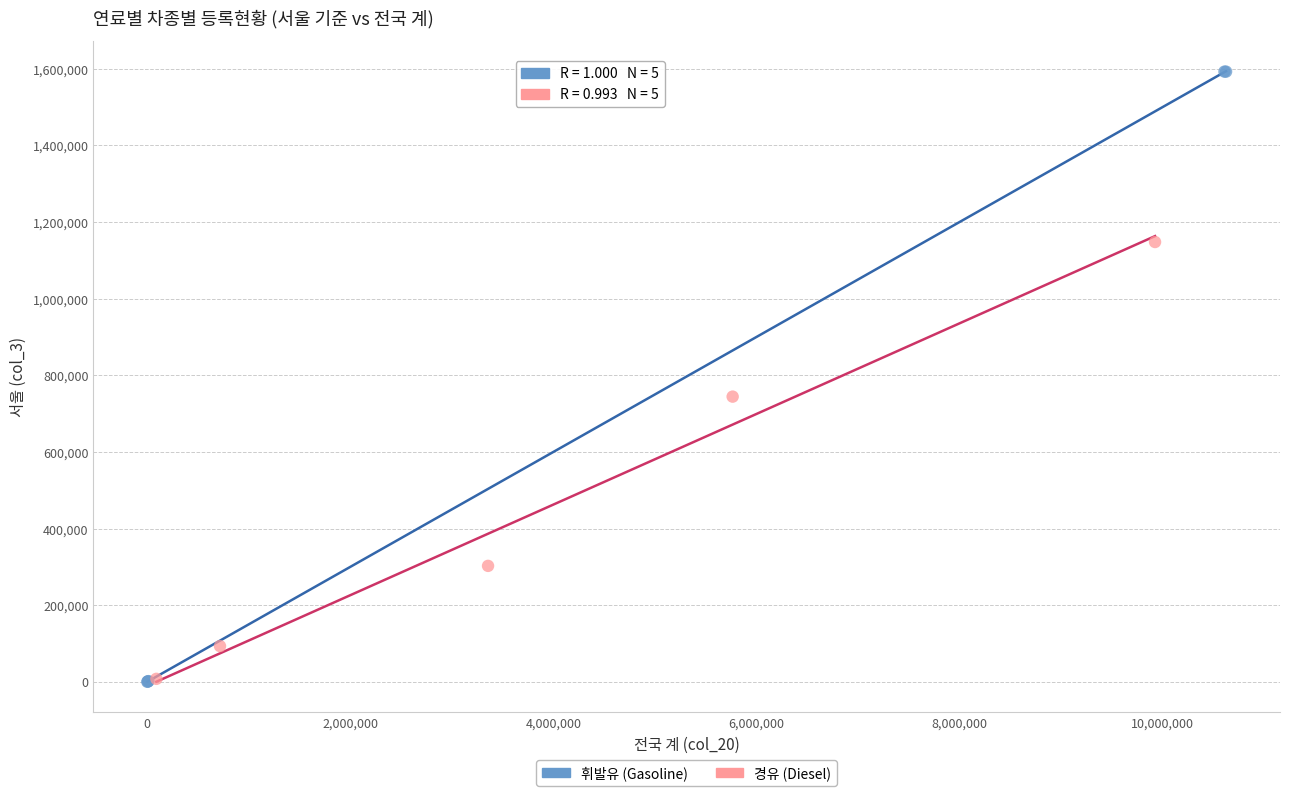

Which series contains the highest Y value?

휘발유 (Gasoline)